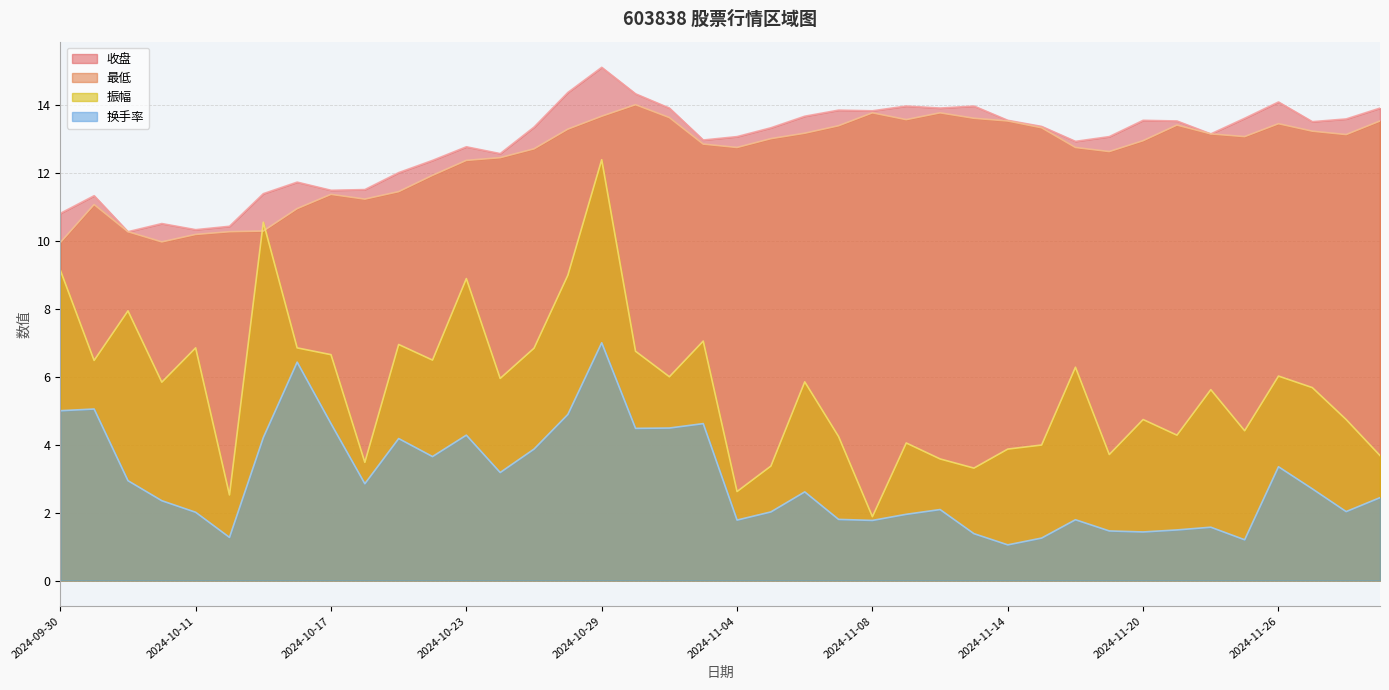

How many interior local valleys does the 最低 series have?

7